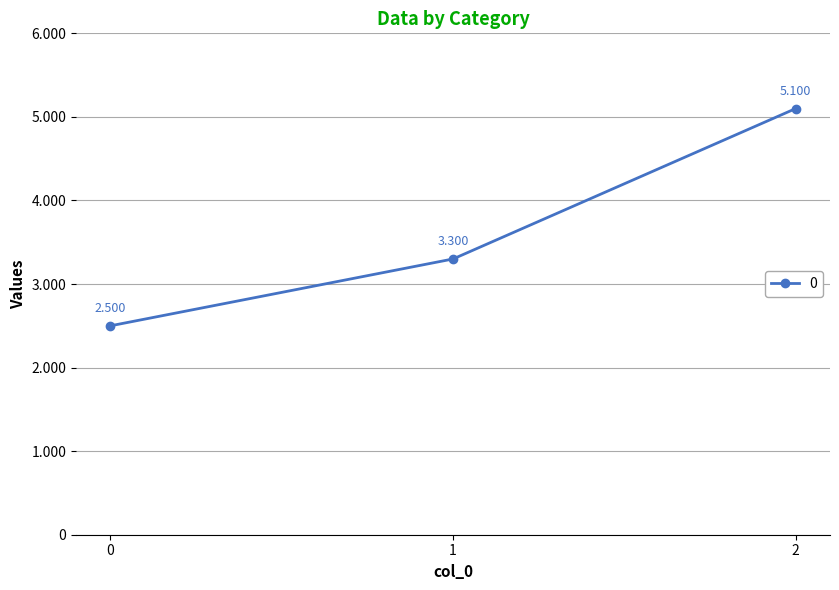

What is the average value?

3633